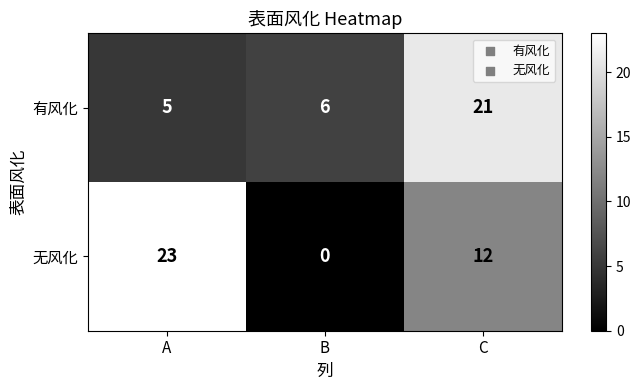

Read the 有风化 value at C, to the nearest 5.

20